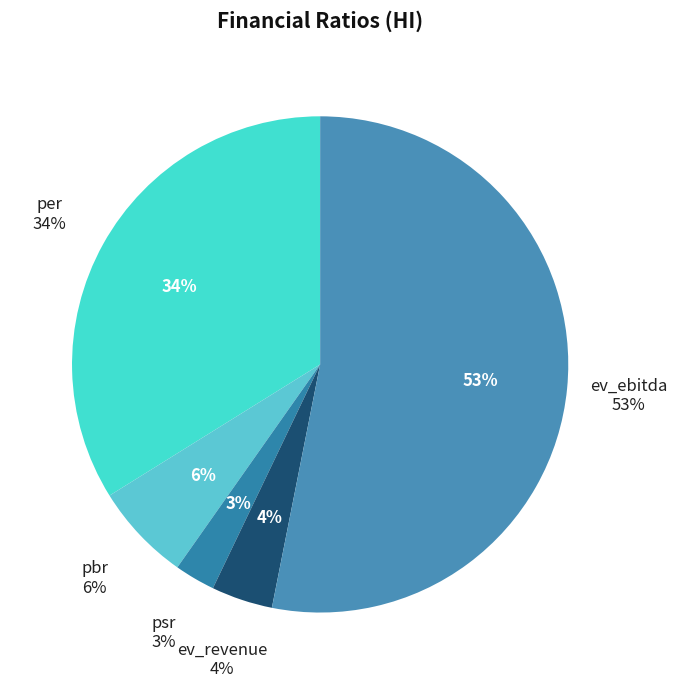

What is the smallest slice in the pie chart?

psr